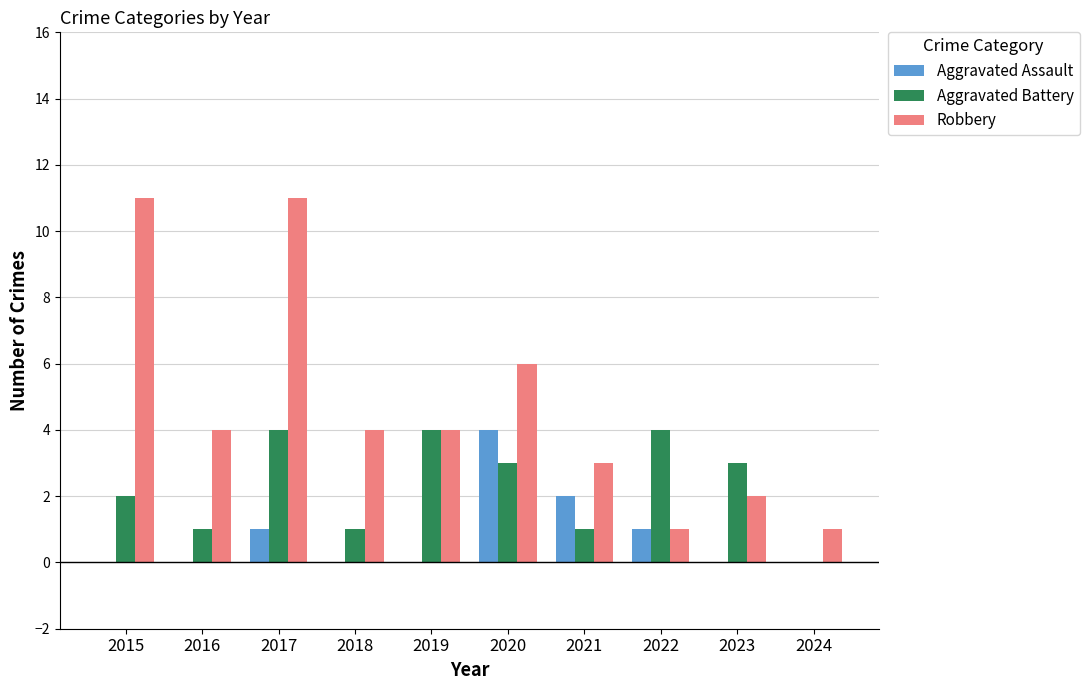

Which series has the largest total across all categories?

Robbery